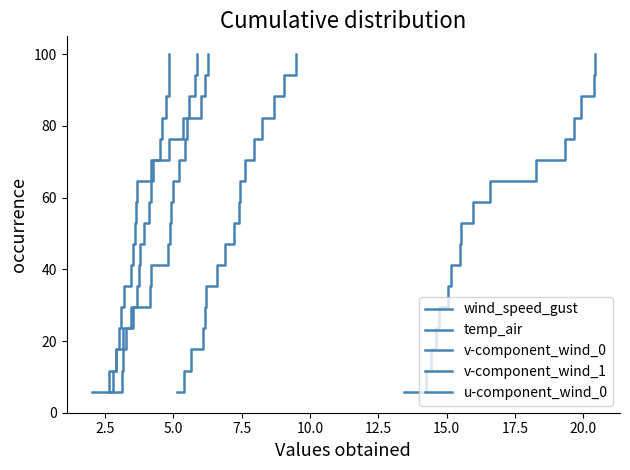

Is it true that wind_speed_gust equals 139.7 at 15?

False